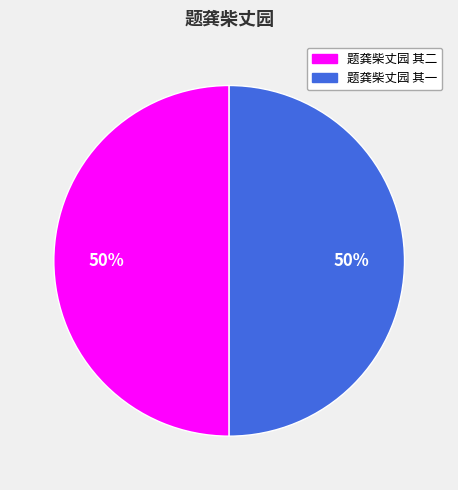

The 题龚柴丈园 其一 slice represents 45% of the pie. True or false?

False